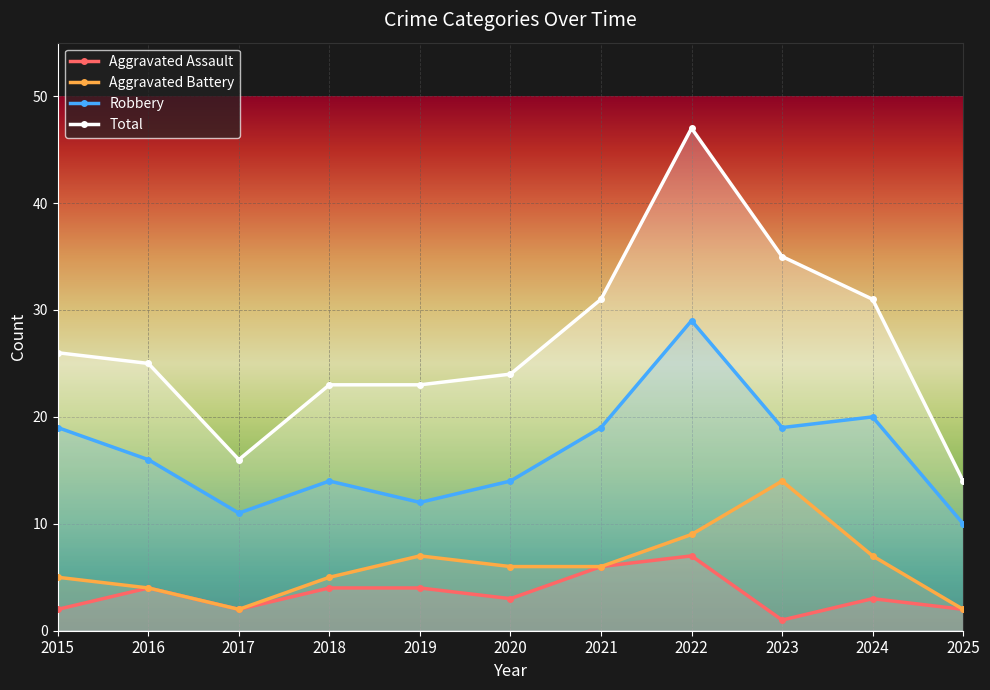

The value of Total at 2016 is 25. True or false?

True